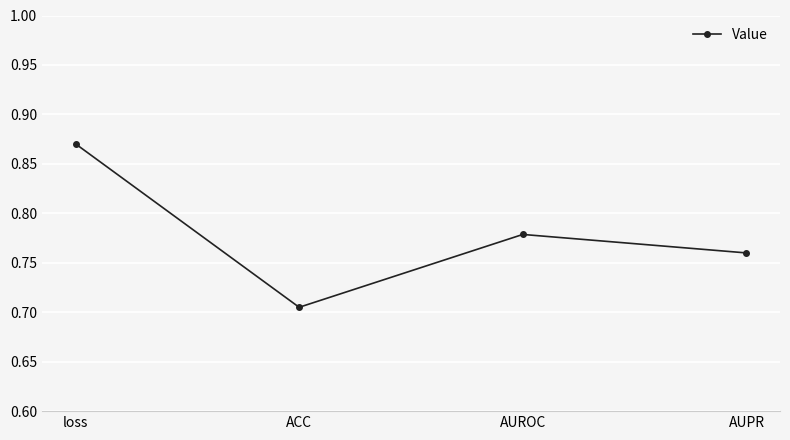

Does the chart have visible grid lines?

Yes